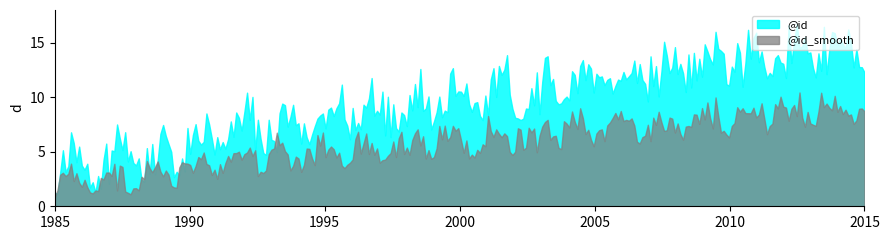

What is the smallest value displayed?

0.8